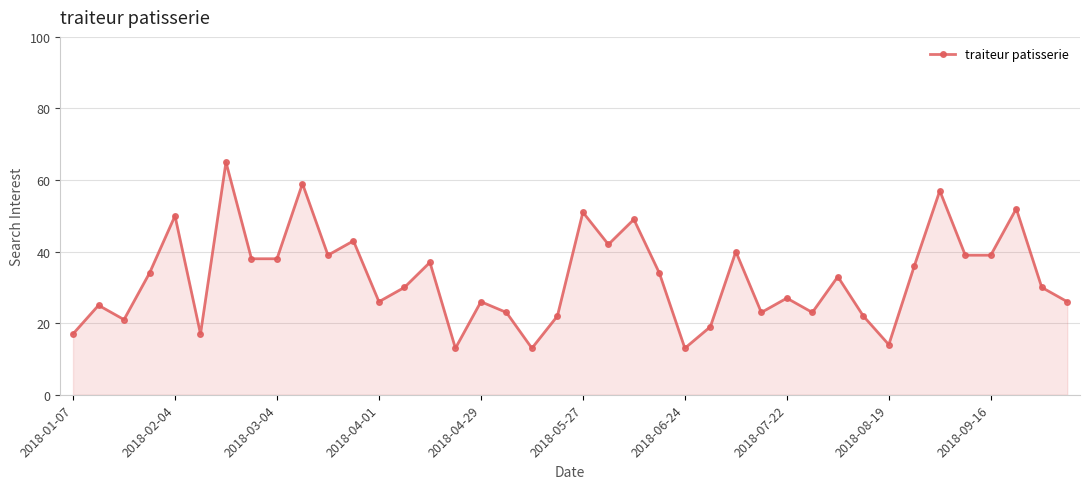

Does the chart display data point markers on the line(s)?

Yes